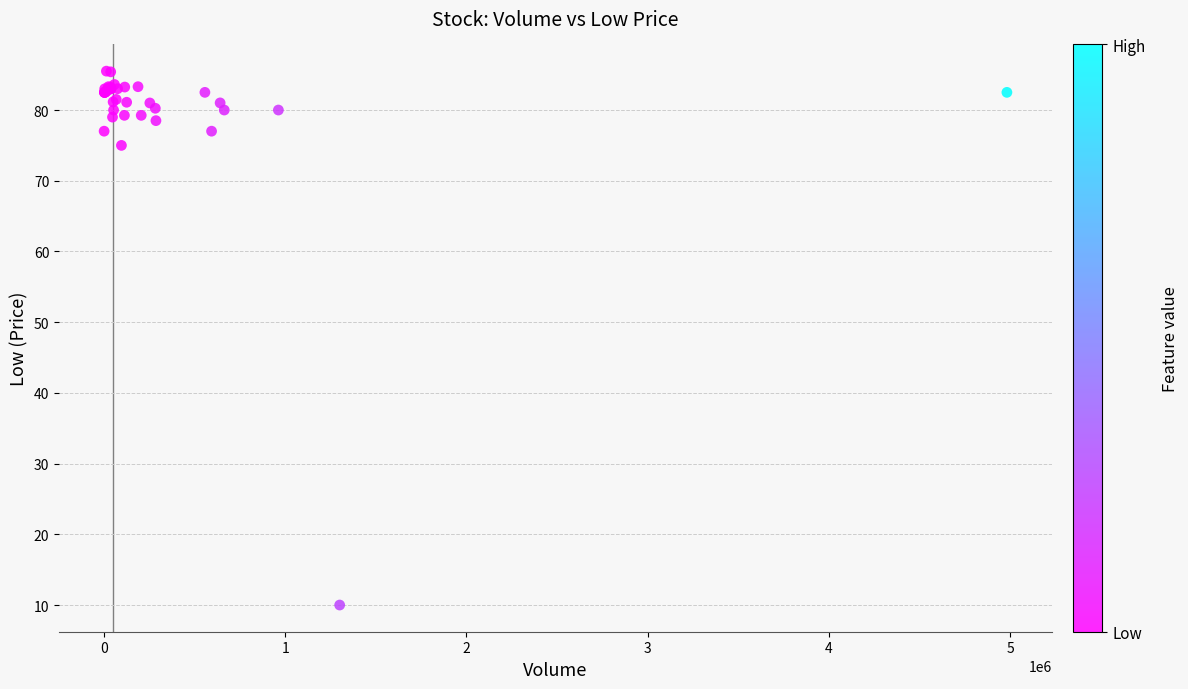

What Y value in the scatter plot is closest to 47?

75.0